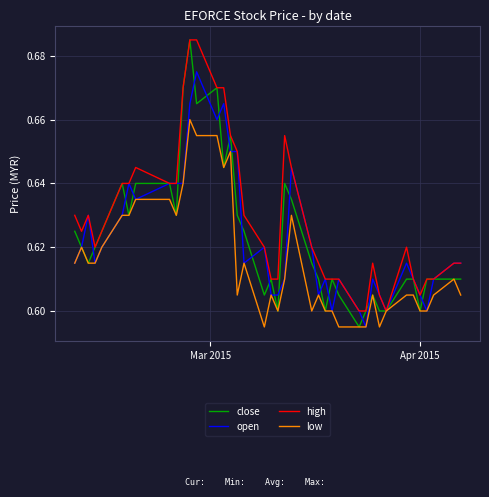

How many categories are shown in the chart?

40